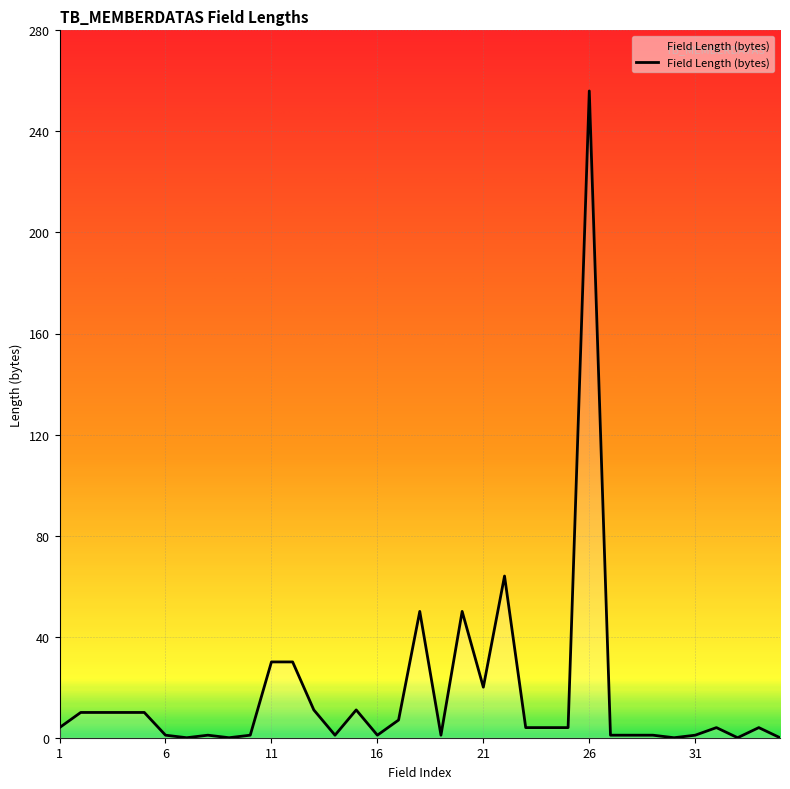

Count the number of data series in this chart.

1